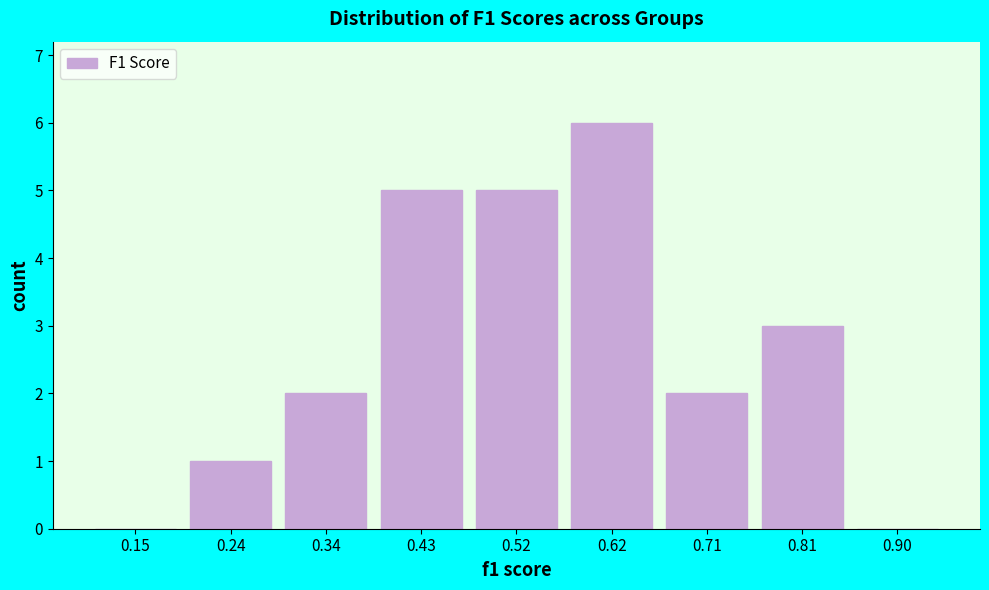

Reading left to right, transcribe this chart: for each bar, give the range it covers on the x-axis and its height. Neither the bar edges nor the heights are printed on the chart, so give them approximately, as read against the axes.

0.10 to 0.19: 0
0.19 to 0.29: 1
0.29 to 0.38: 2
0.38 to 0.48: 5
0.48 to 0.57: 5
0.57 to 0.67: 6
0.67 to 0.76: 2
0.76 to 0.86: 3
0.86 to 0.95: 0